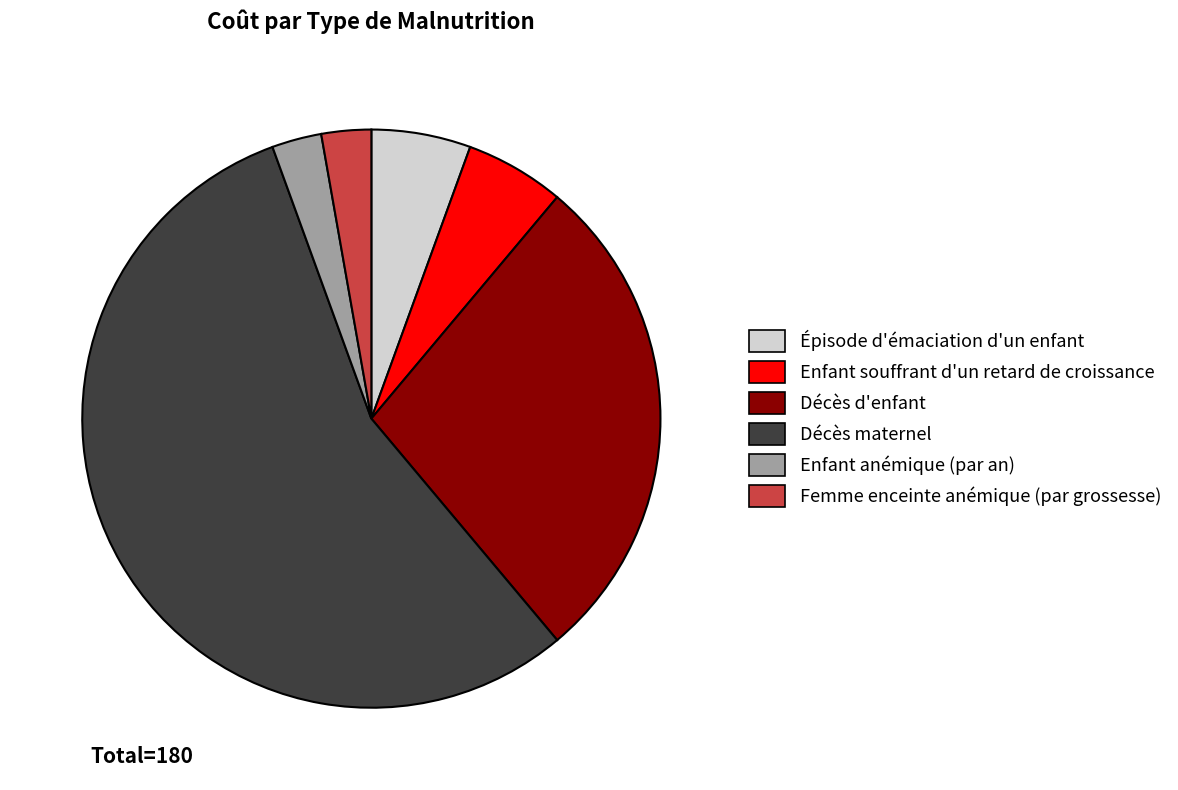

The Décès d'enfant slice represents 28% of the pie. True or false?

True